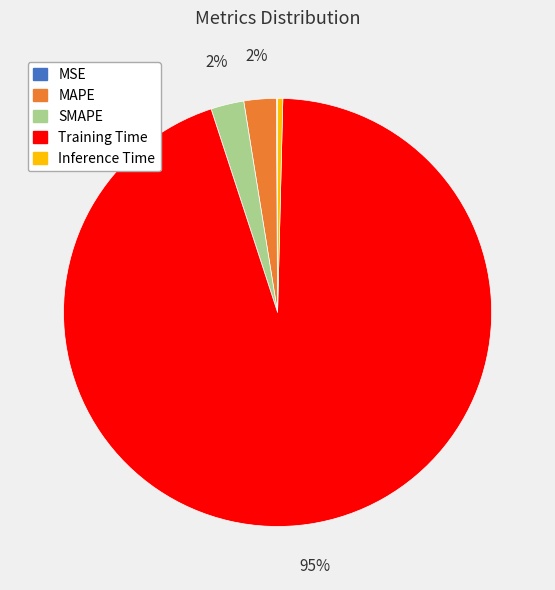

Which category has the biggest portion of the pie?

Training Time